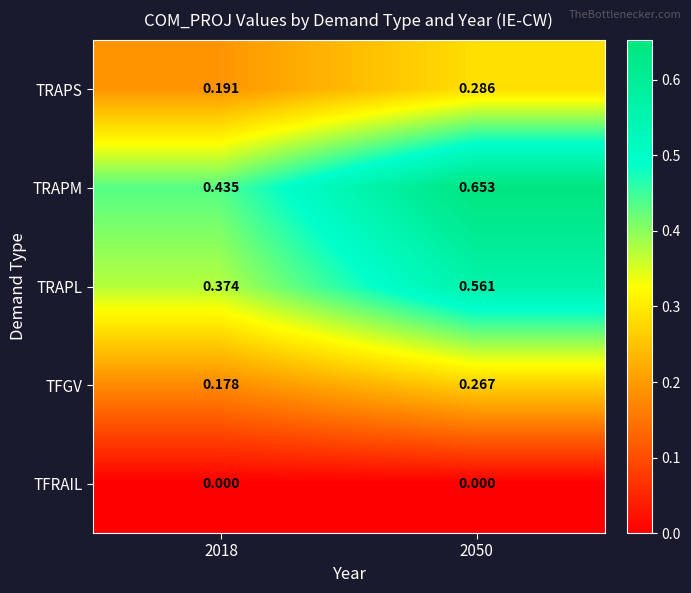

Which series changed the most between 2018 and 2050?

TRAPM